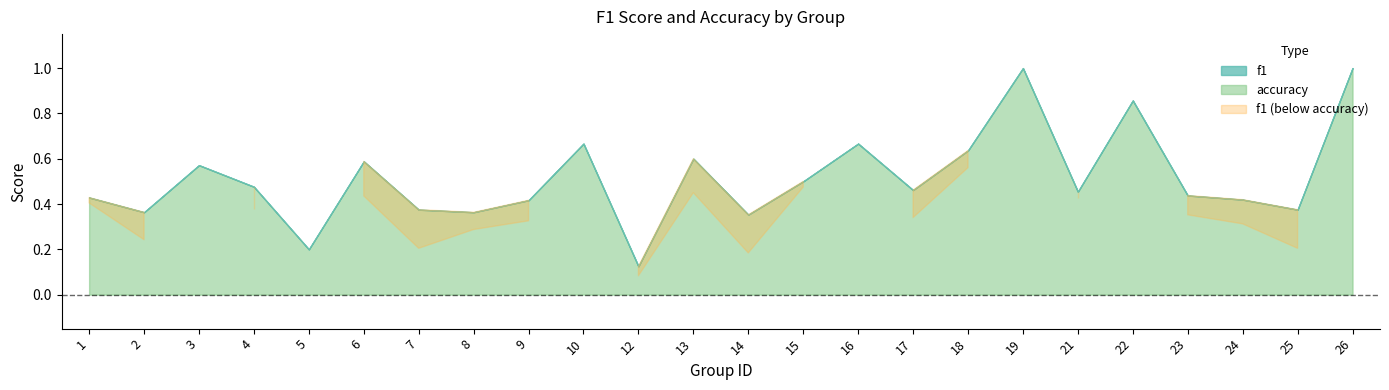

What is the sum of the accuracy values at 14 and 16?

1.0